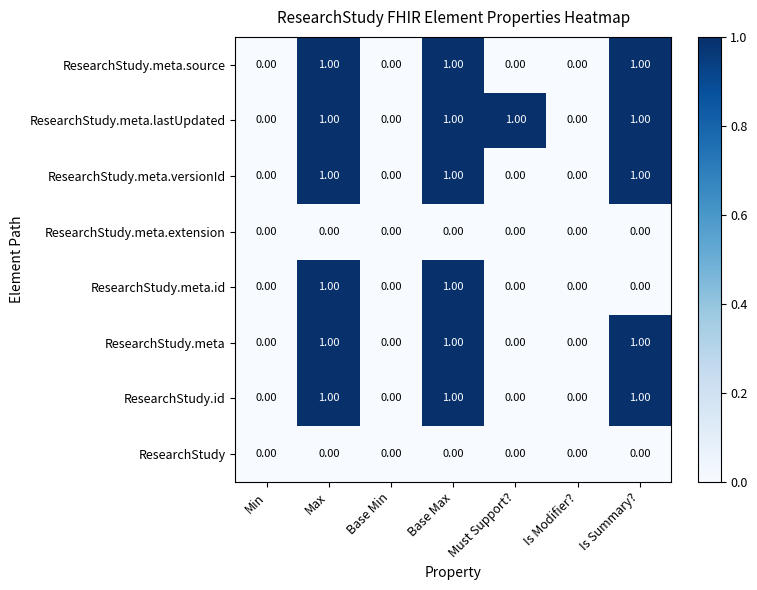

What is the total value across all series at Max?

6